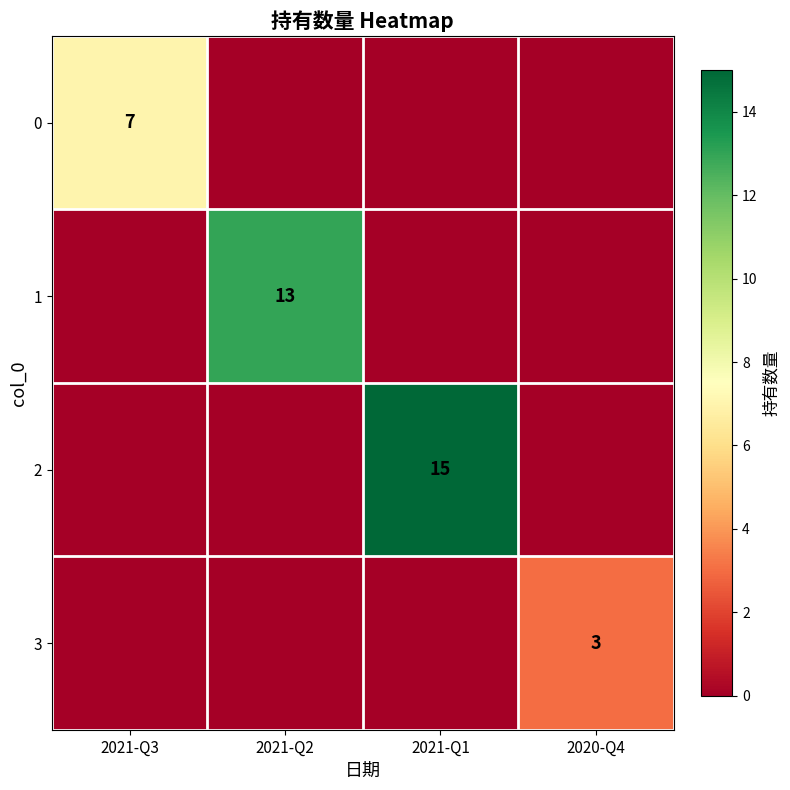

The value of 2 at 2021-Q1 is 15. True or false?

True